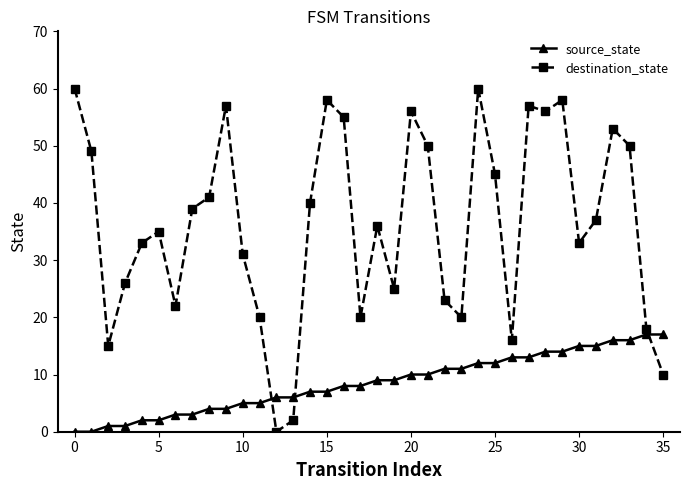

True or false: destination_state has more than 1 interior local peaks.

True